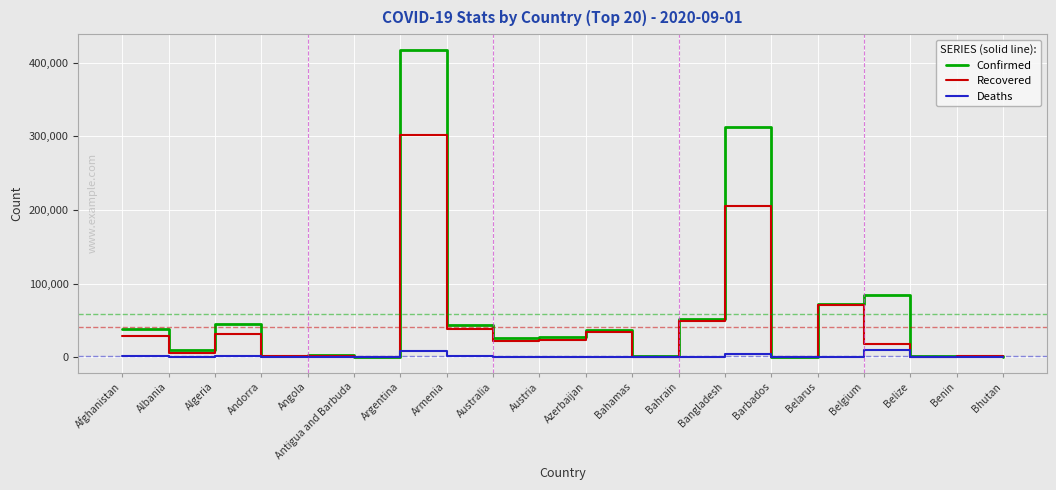

What is the sum of all Confirmed values?

1174872